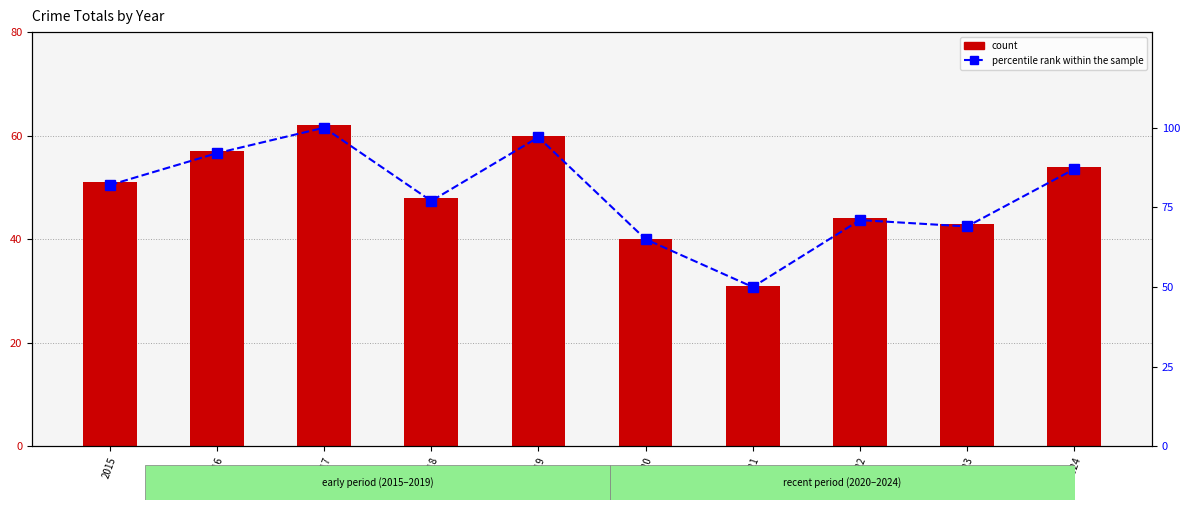

What is the maximum value shown in the chart?

100